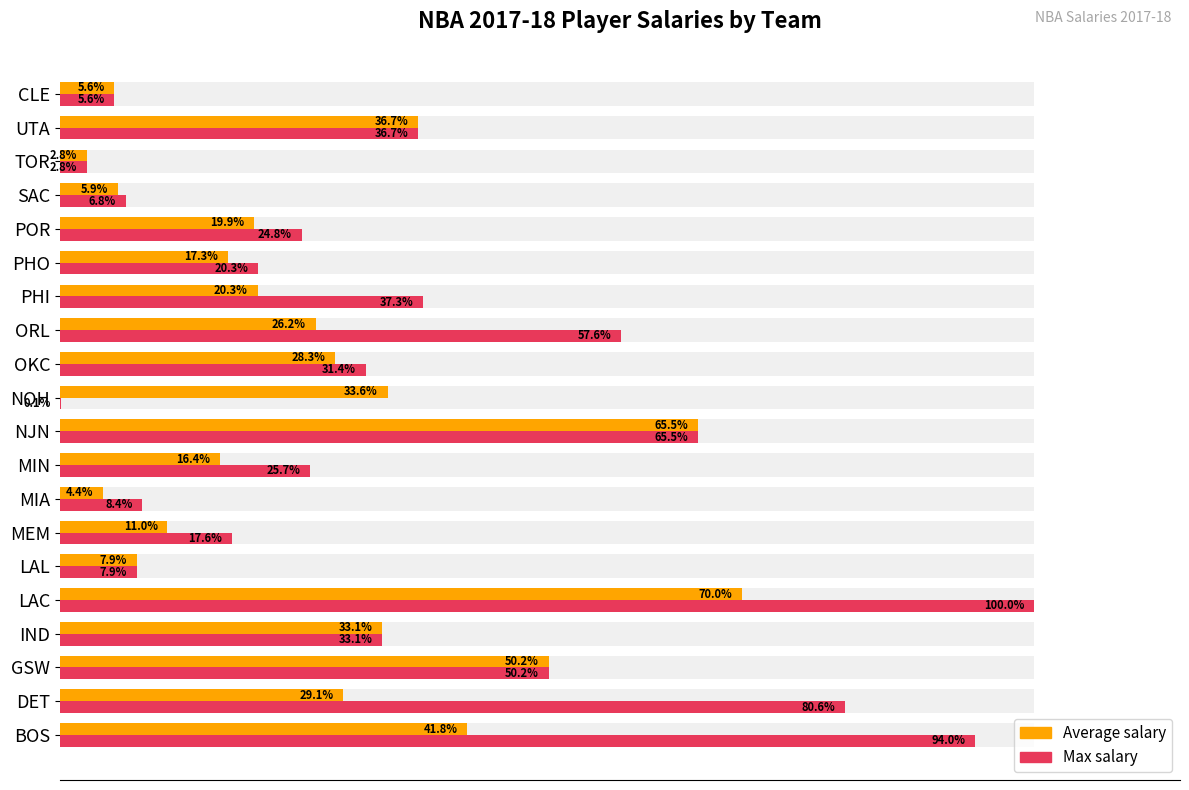

Does the chart contain stacked bars?

No